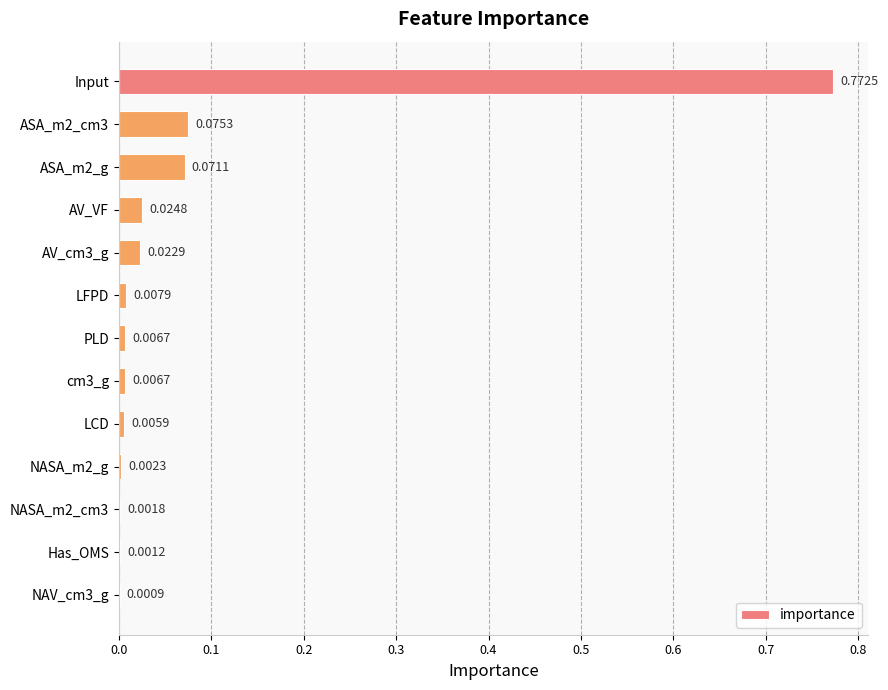

What is the change in value from Input to AV_VF?

-0.7